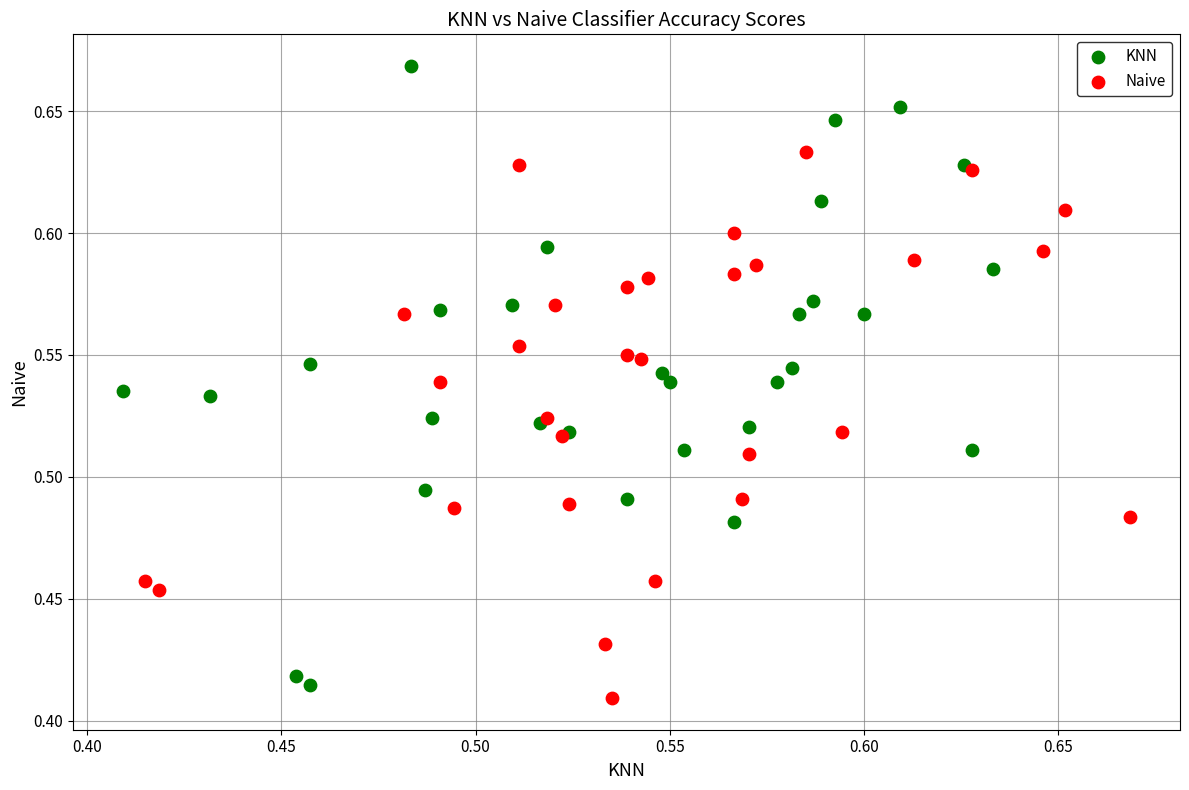

Which series has the widest spread of Y values?

KNN